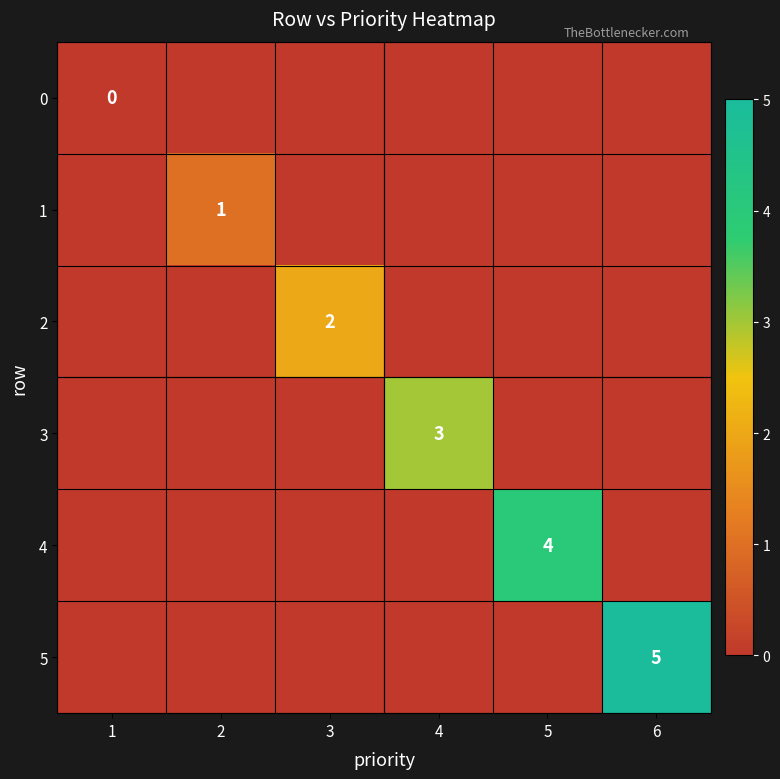

Rank the series at 1 from lowest to highest value.

0, 1, 2, 3, 4, 5